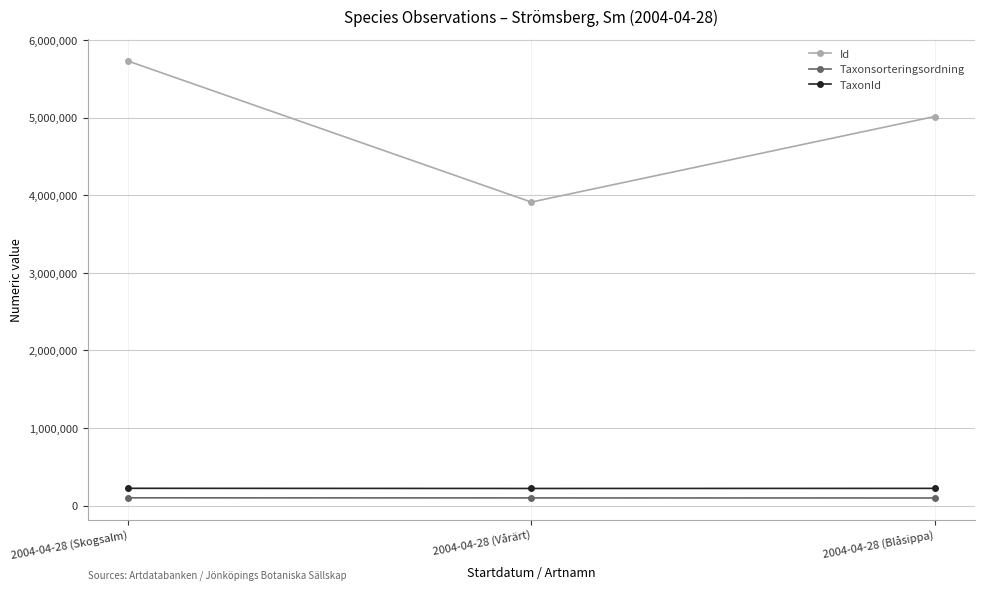

What is the average value of the Taxonsorteringsordning series?

99477